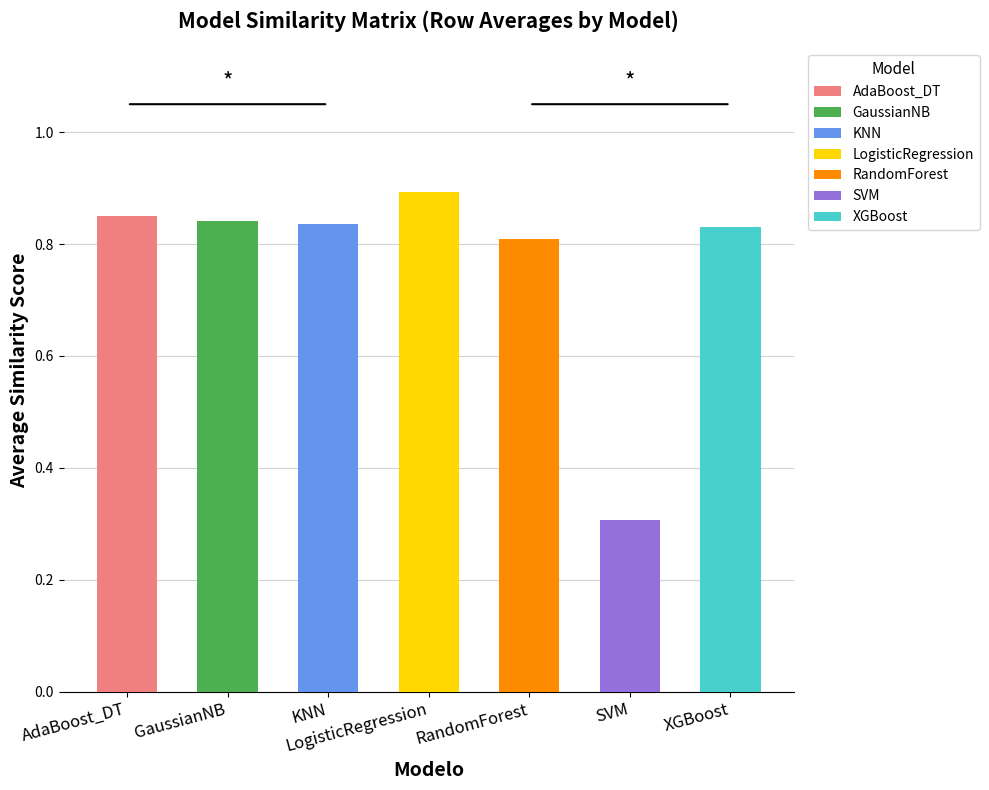

Between SVM and XGBoost, which is larger?

XGBoost